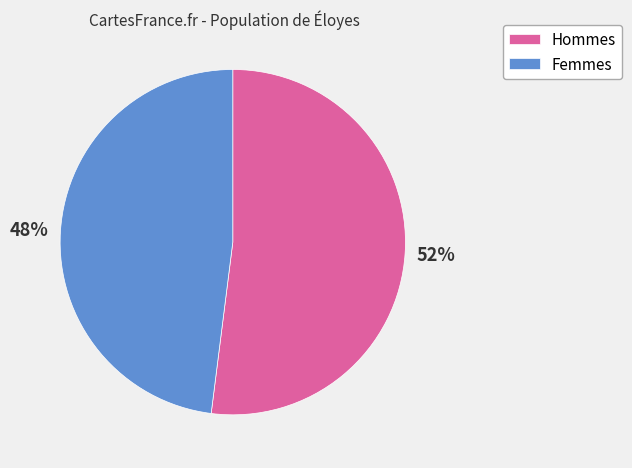

Which slice is the smallest?

Femmes